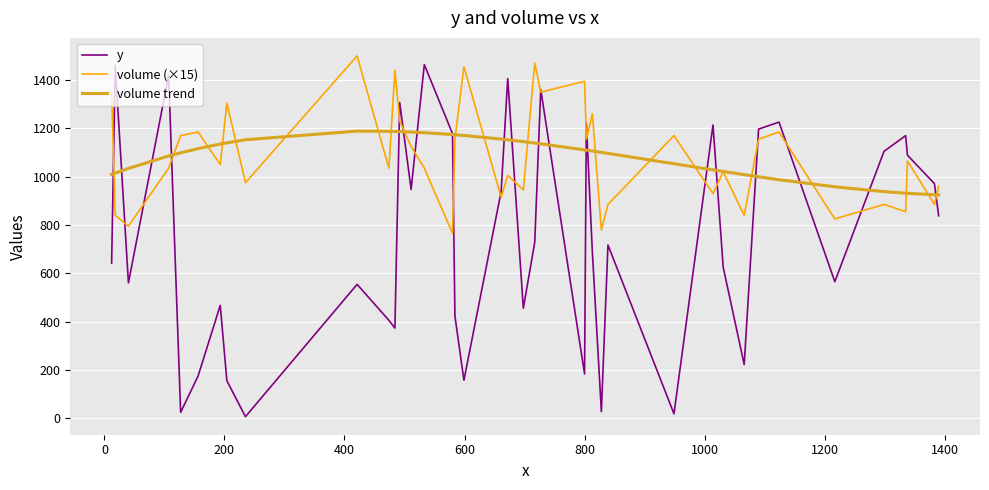

Which series has the largest range (max minus min)?

y